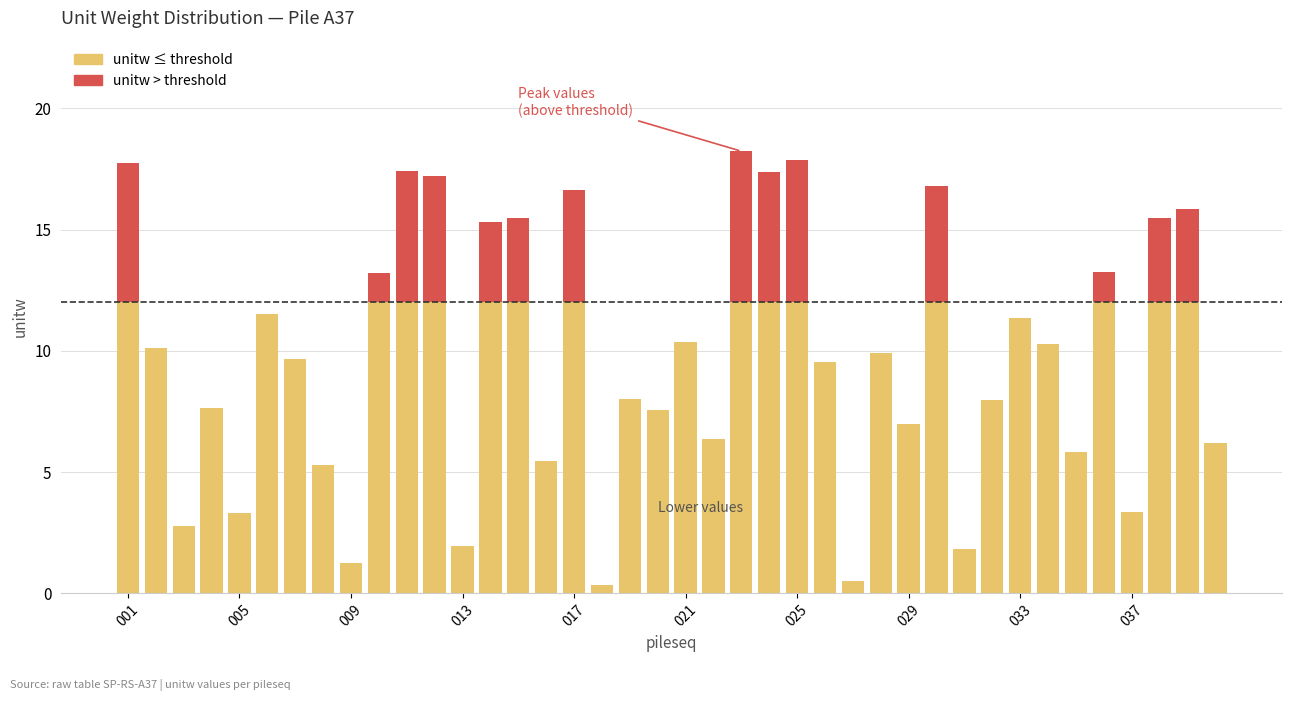

Between 029 and 037, which is larger?

029